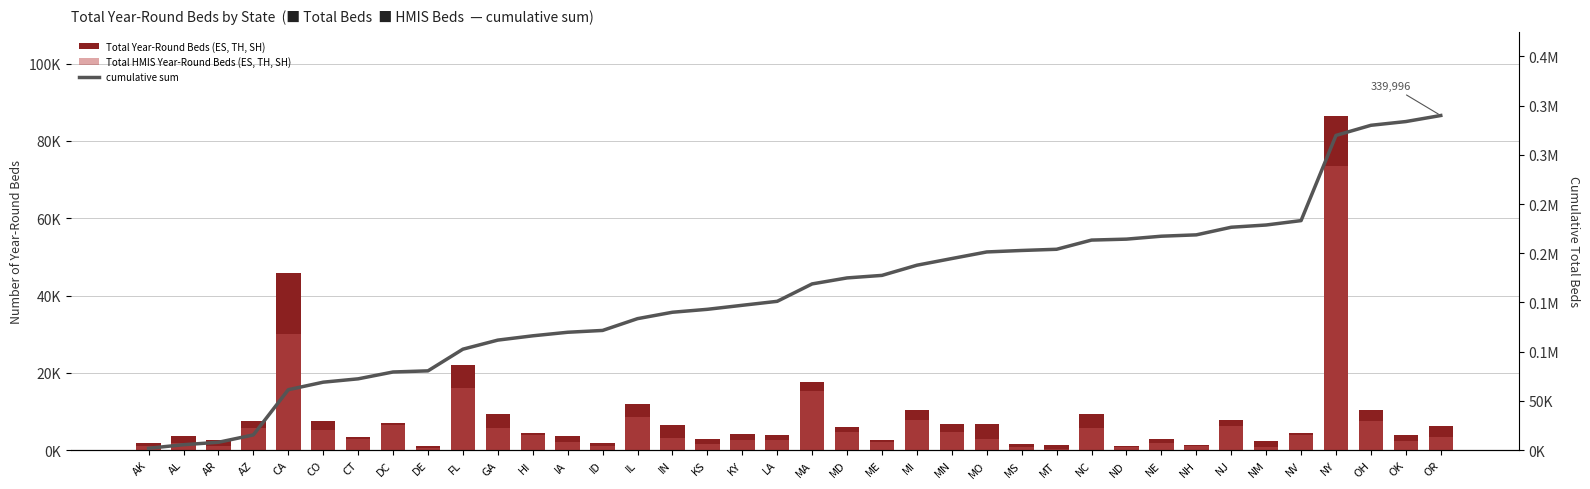

What position from the right is MS?

13